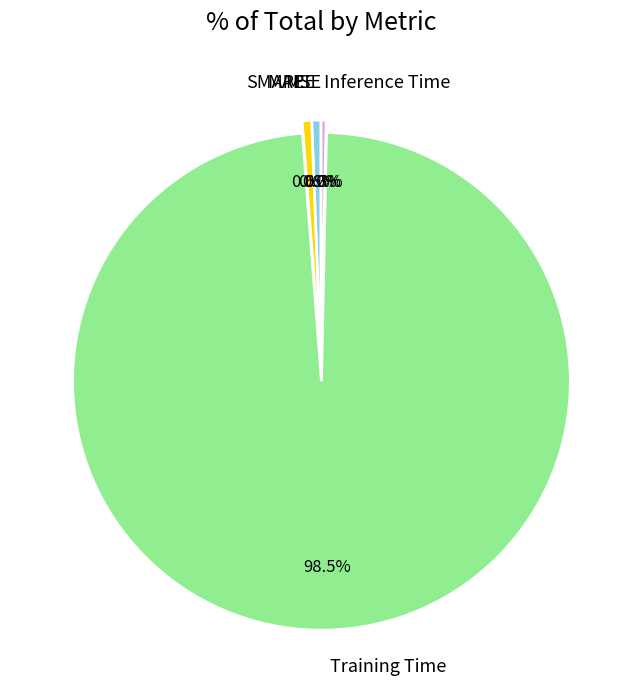

Which has a higher value, MAPE or Training Time?

Training Time